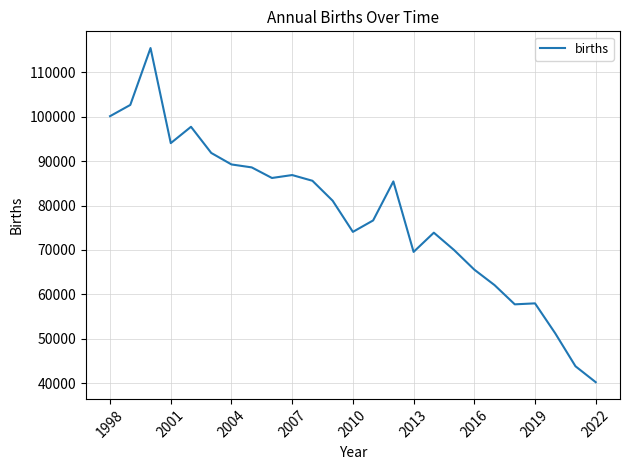

What is the difference between the maximum and minimum values?

75180